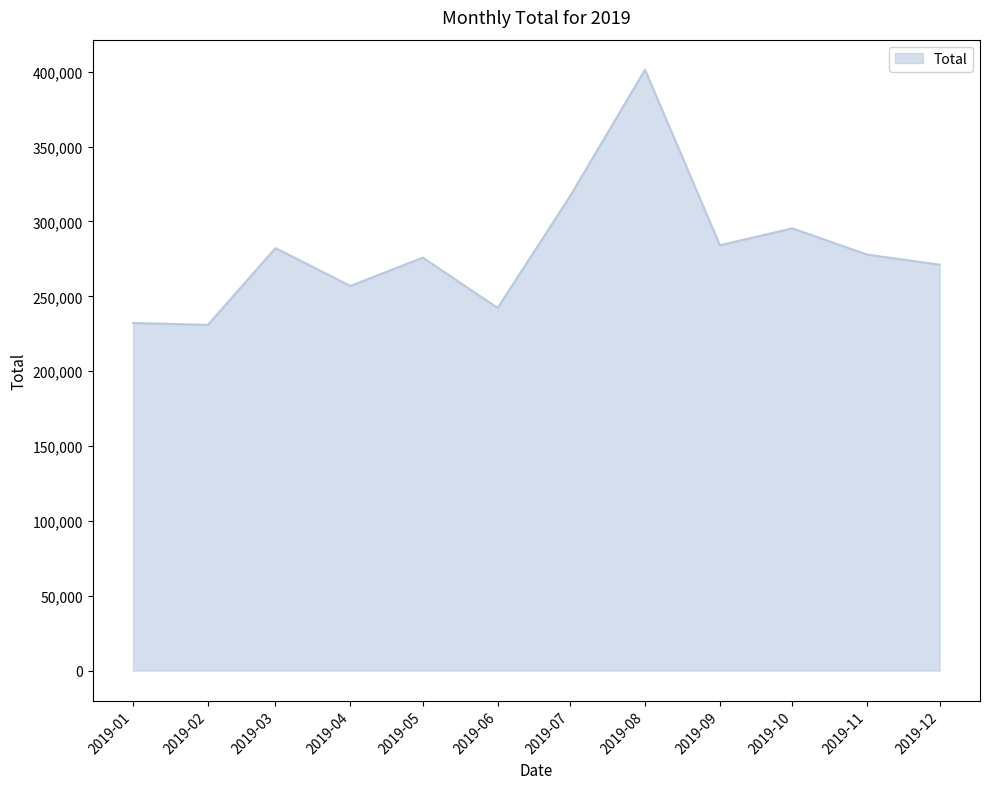

What is the difference between the values at 2019-07 and 2019-05?

41149